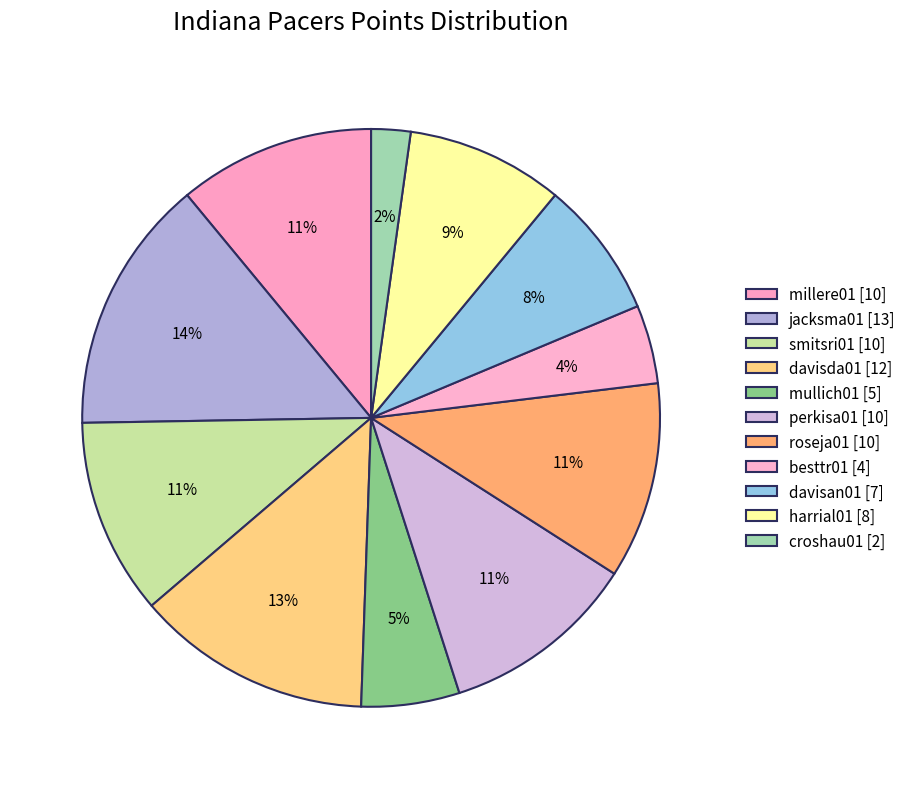

How many segments does this pie chart have?

11